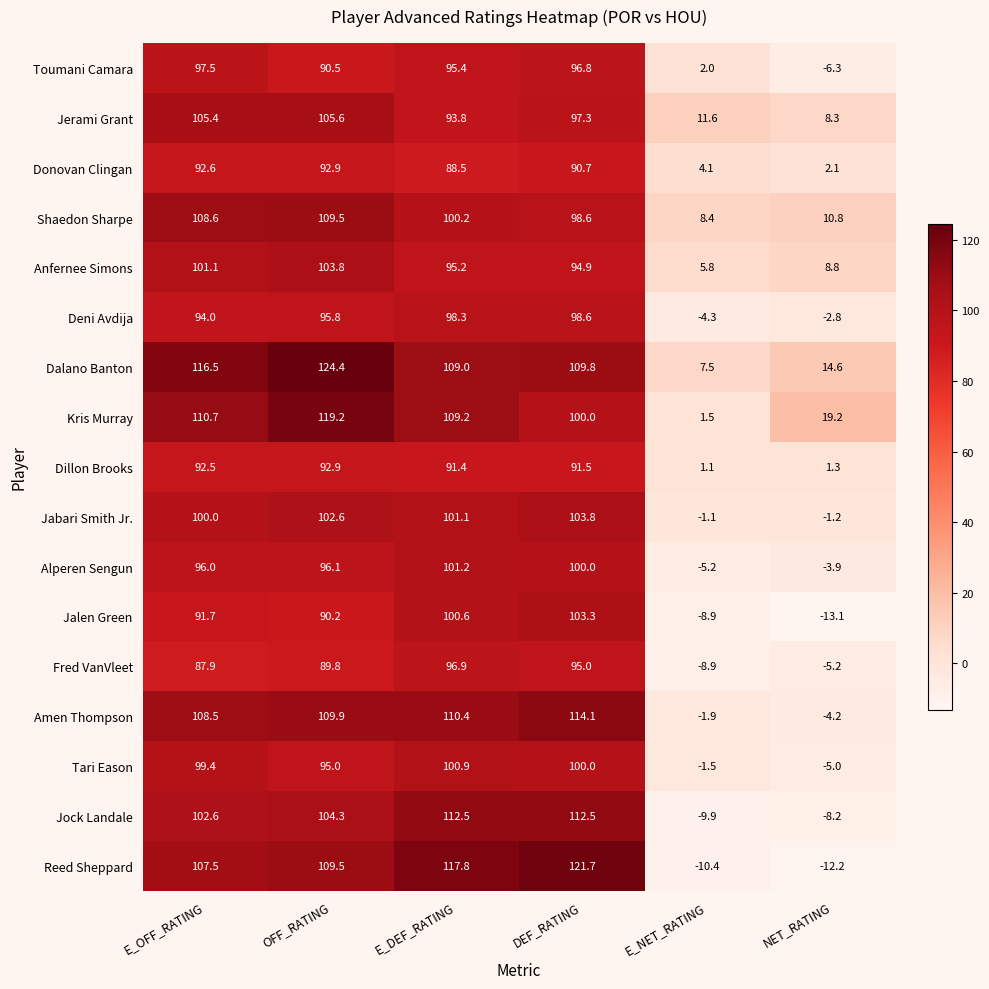

Where is Dalano Banton nearest to the value 65?

E_DEF_RATING